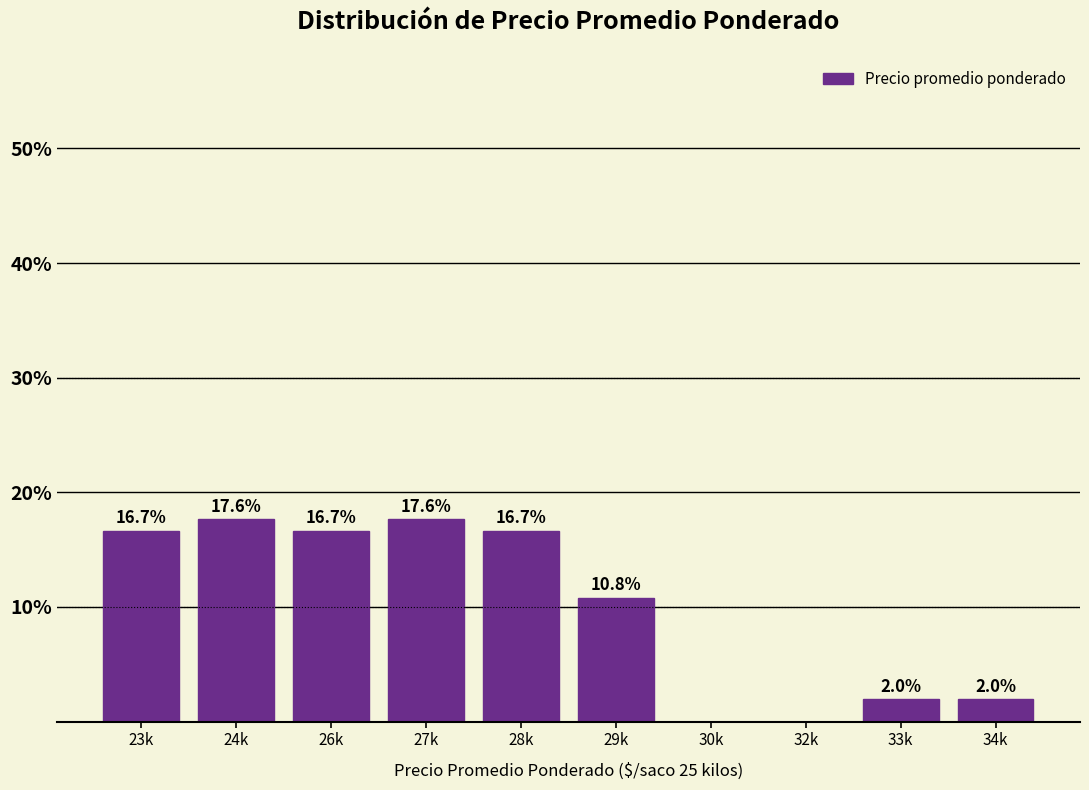

Reading right to left, extract all data points from this chart.

34k=2.0	33k=2.0	32k=0.0	30k=0.0	29k=10.8	28k=16.7	27k=17.6	26k=16.7	24k=17.6	23k=16.7